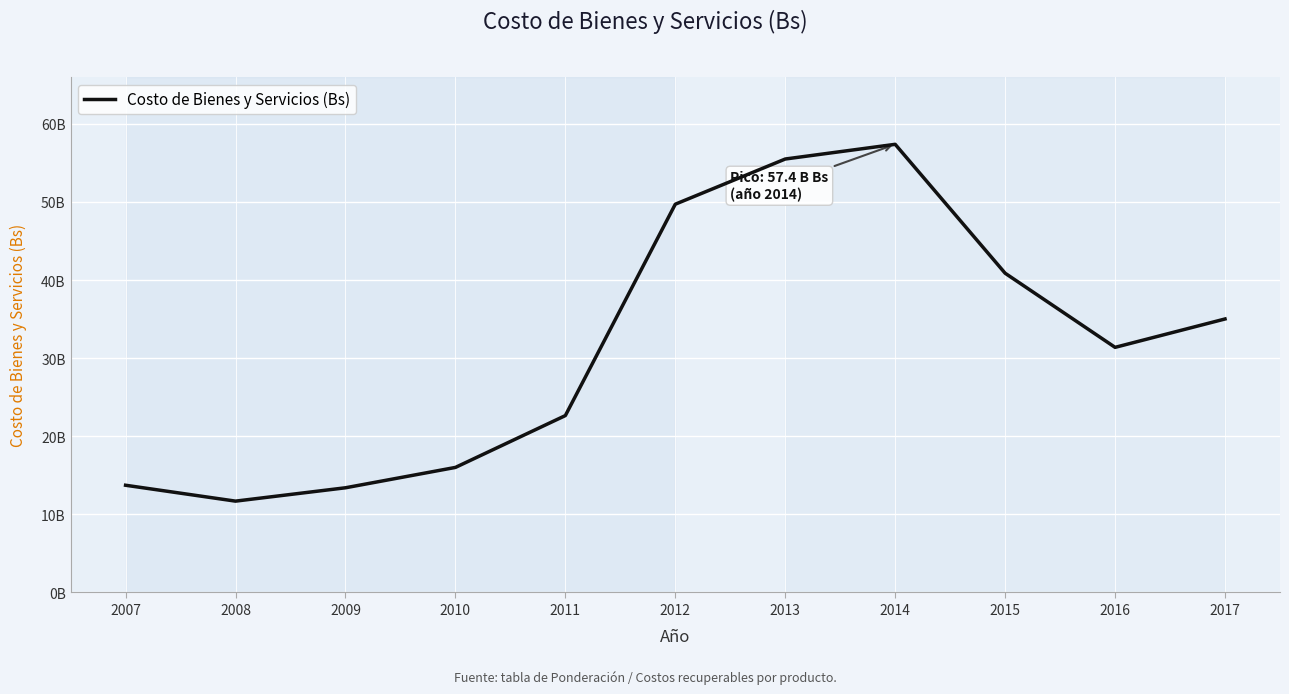

Does the chart display data point markers on the line(s)?

No